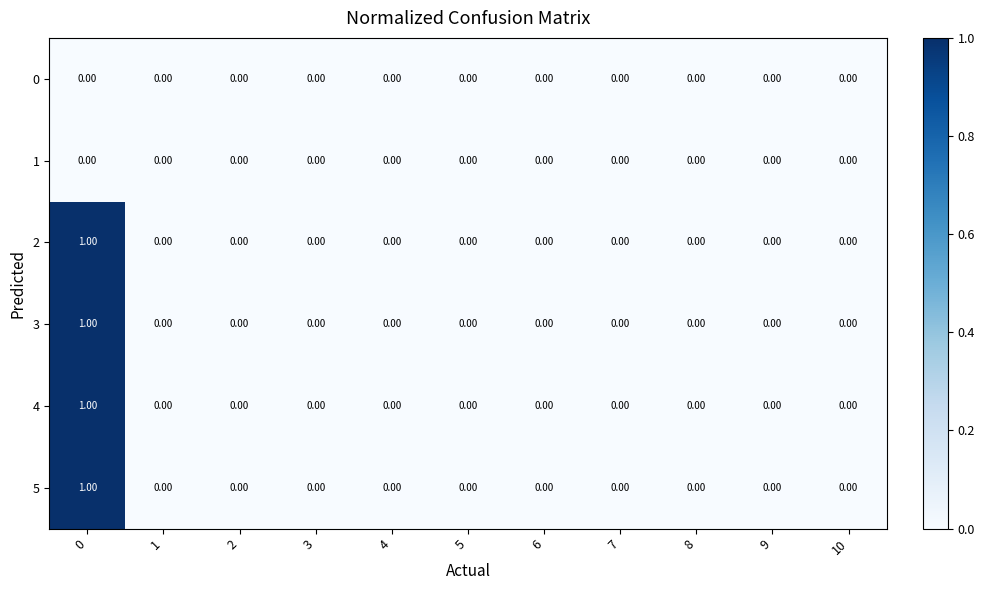

How many distinct data groups are displayed?

6